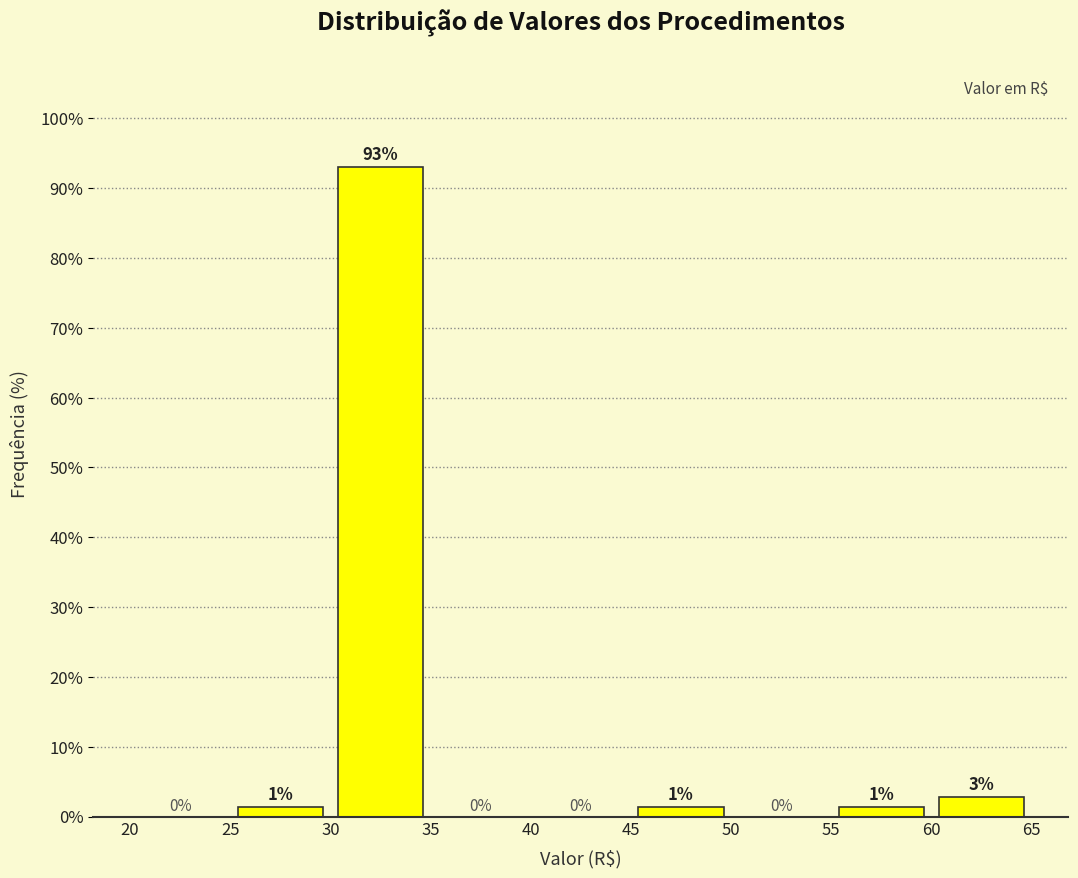

Over which range of the x-axis is the bar tallest?

30 to 35